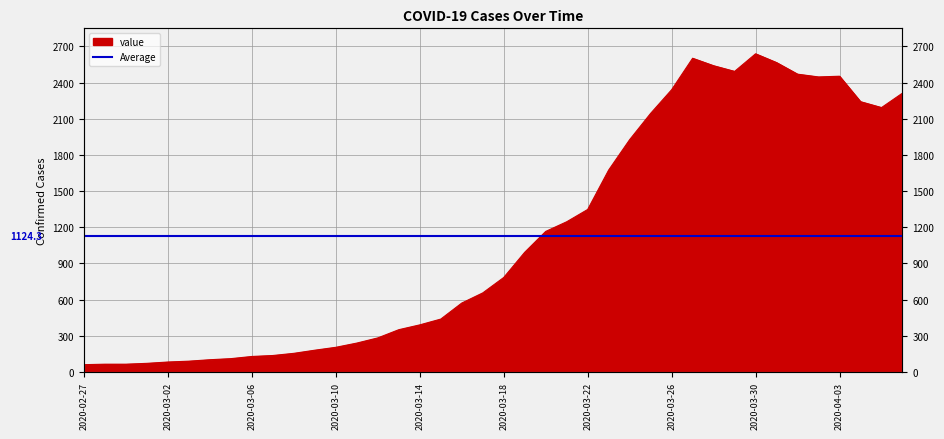

Between 2020-03-12 and 2020-04-03, which is larger?

2020-04-03